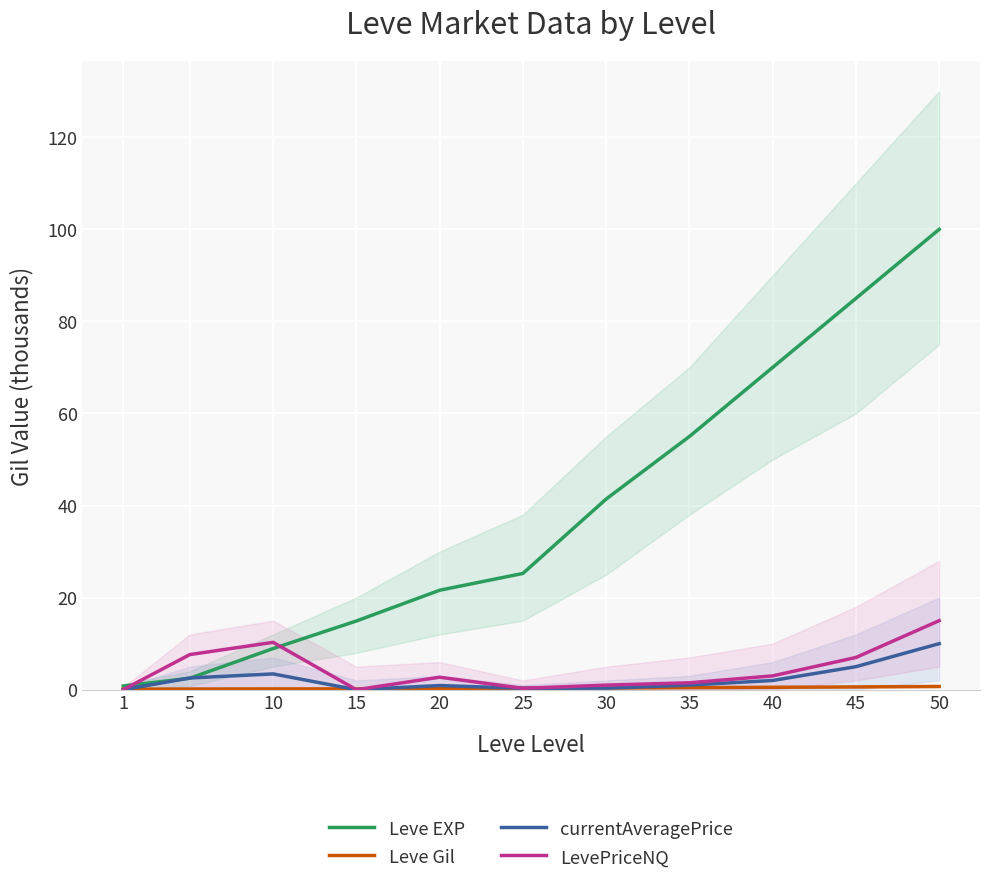

True or false: LevePriceNQ and Leve EXP cross at least once.

True